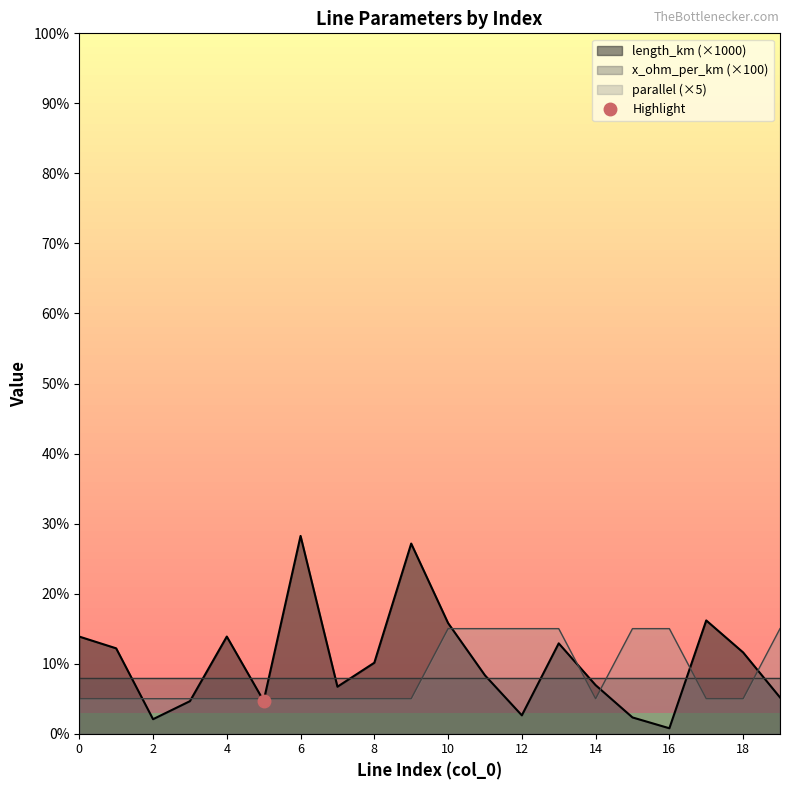

Where do parallel and length_km first cross each other?

1 and 2